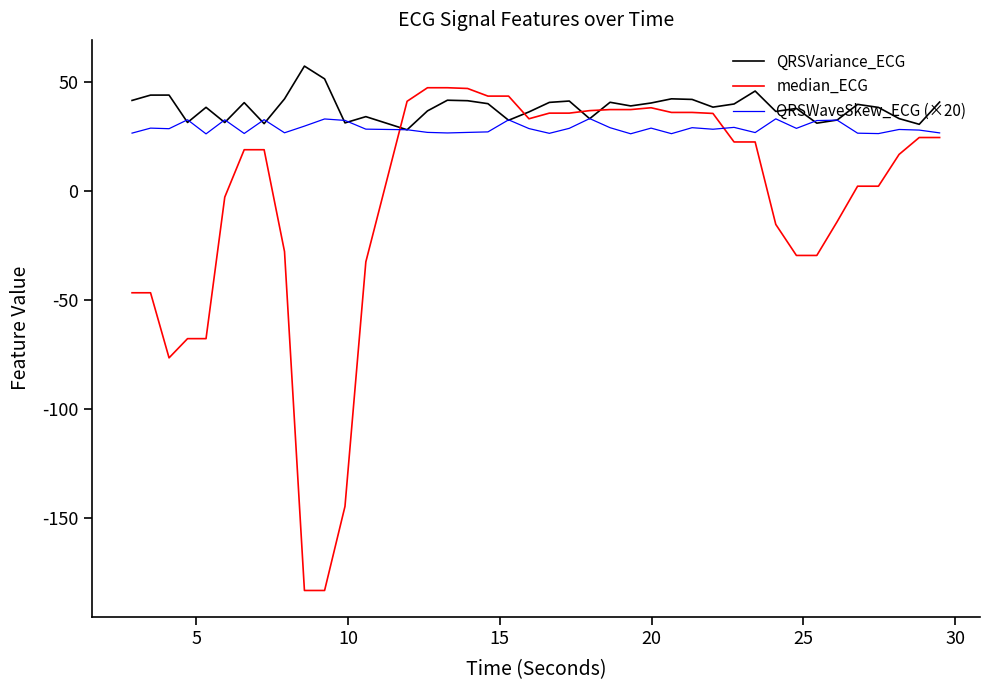

List the series in order of their peak value, lowest first.

QRSWaveSkew_ECG (×20), median_ECG, QRSVariance_ECG